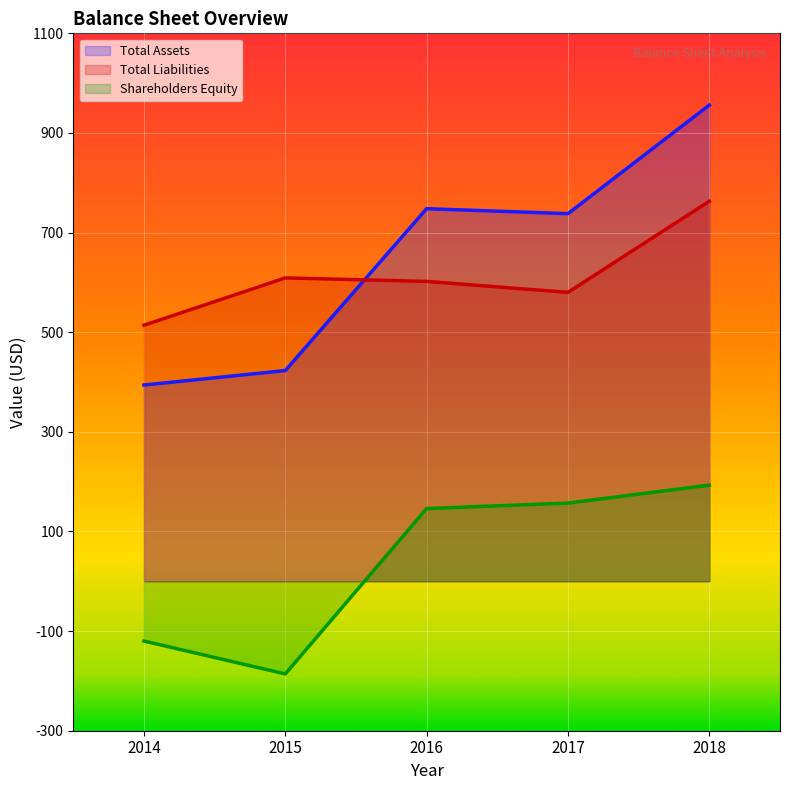

What is the total value across all series at 2017?

1475